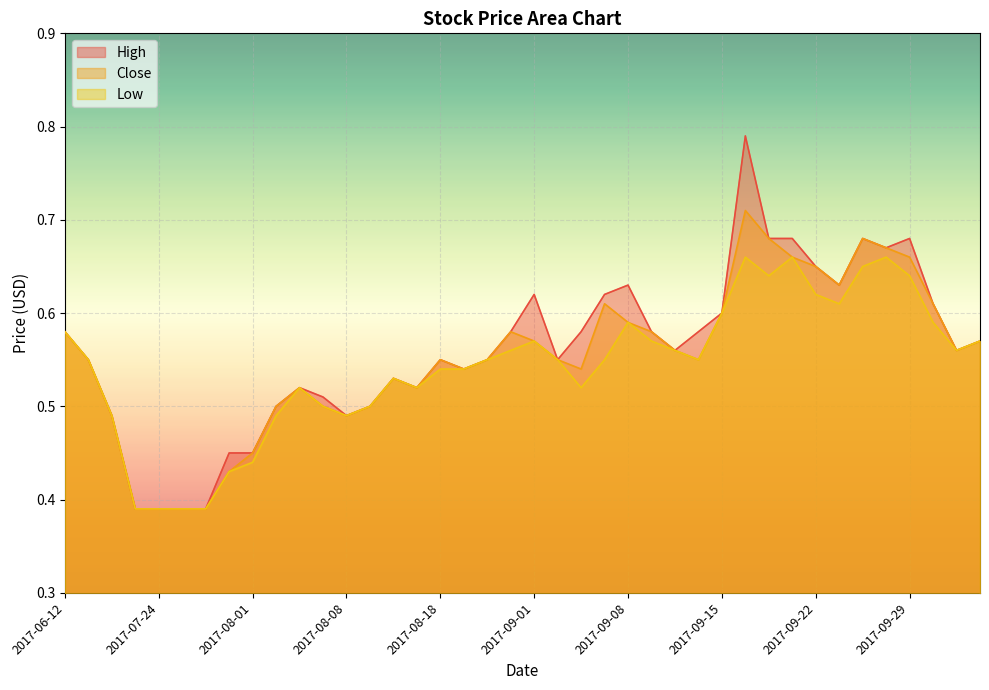

What is the label of the 9th point from the left?

2017-08-01